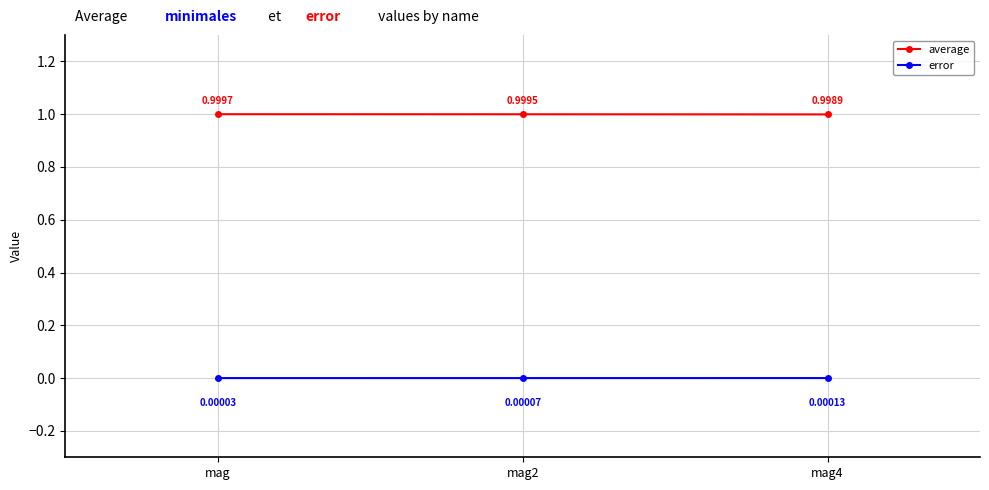

At which category is the sum across all series the highest?

mag